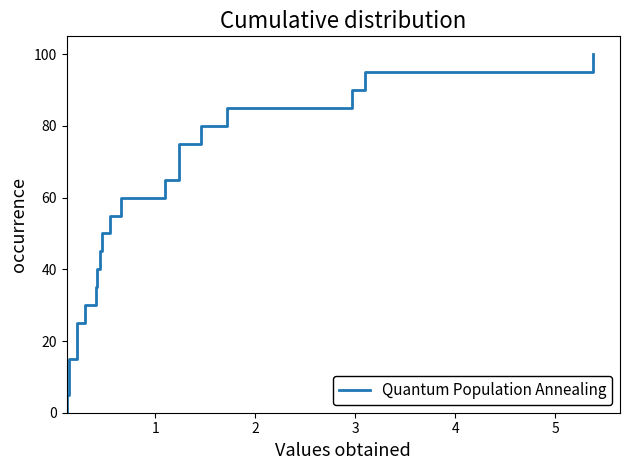

Reading left to right, what are all the values shown in this chart?

0=0.0	1=5.0	2=10.0	3=15.0	4=20.0	5=25.0	6=30.0	7=35.0	8=40.0	9=45.0	10=50.0	11=55.0	12=60.0	13=65.0	14=70.0	15=75.0	16=80.0	17=85.0	18=90.0	19=95.0	20=100.0